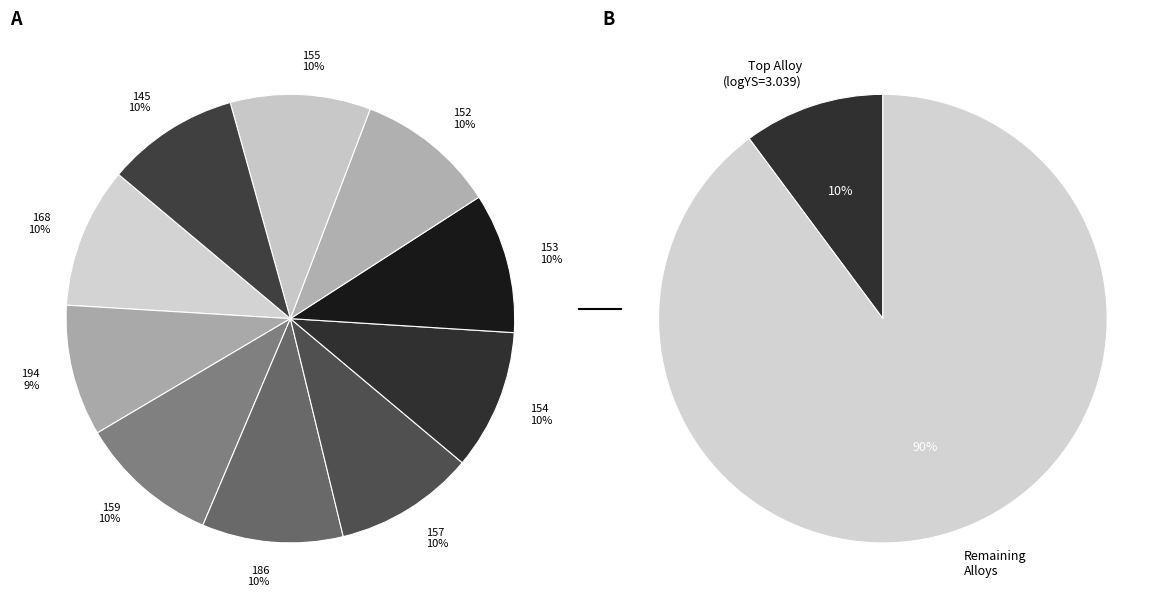

What percentage is the 152 slice, to the nearest percent?

10%